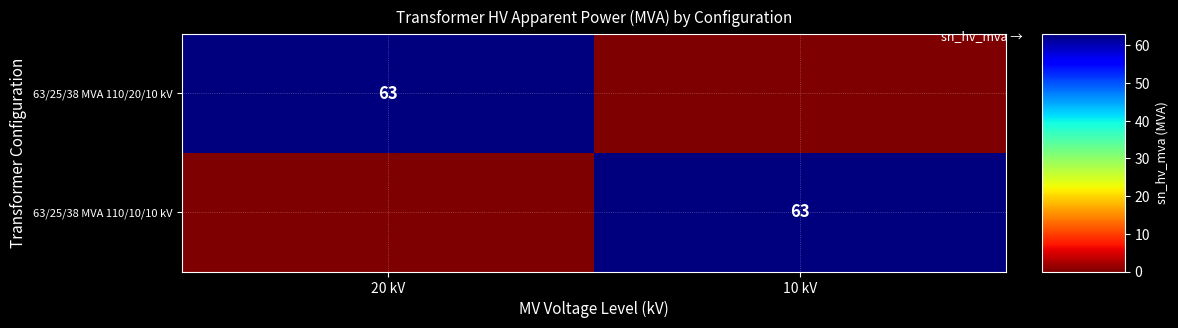

The 63/25/38 MVA 110/20/10 kV series shows 26 at 20 kV. True or false?

False